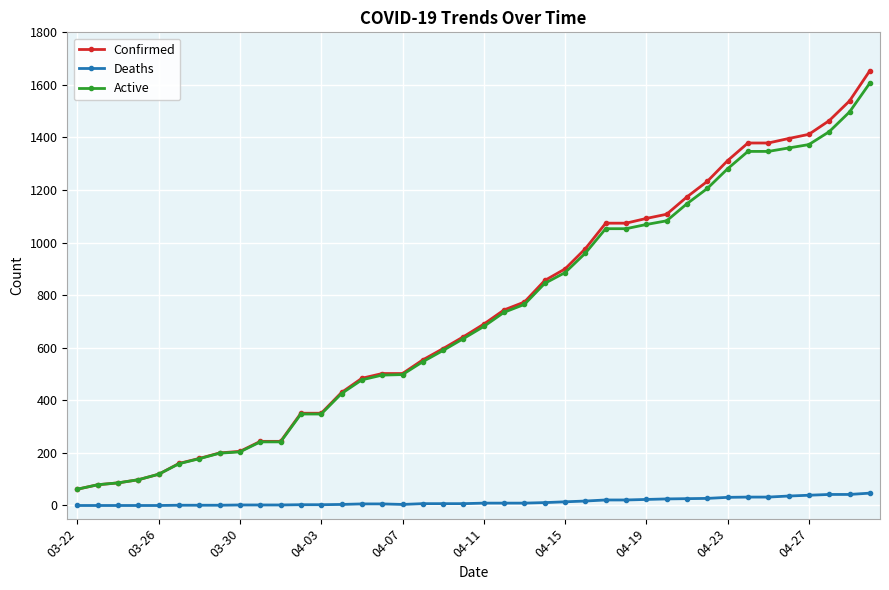

True or false: Deaths and Confirmed intersect in this chart.

False